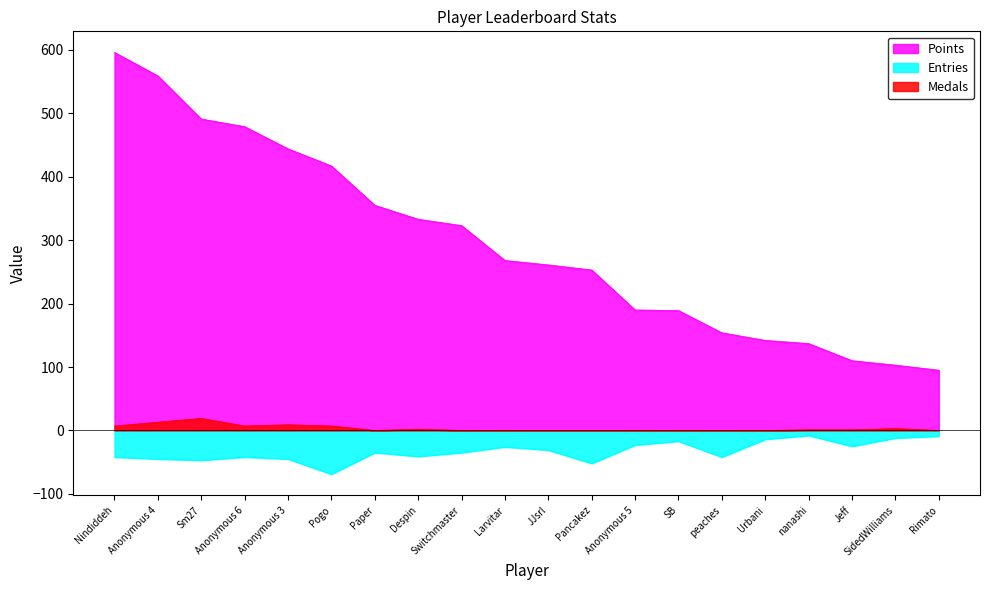

What position from the left is Pogo?

6